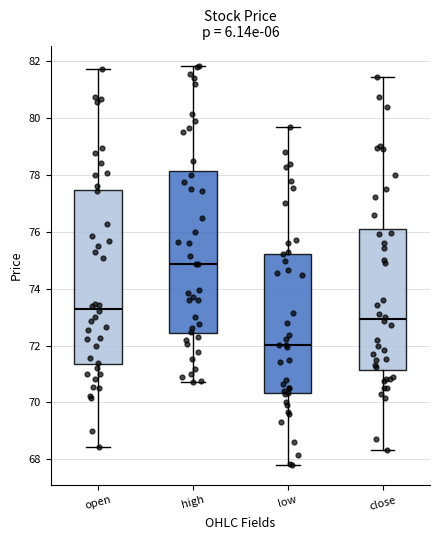

Which box has the lowest median line?

low